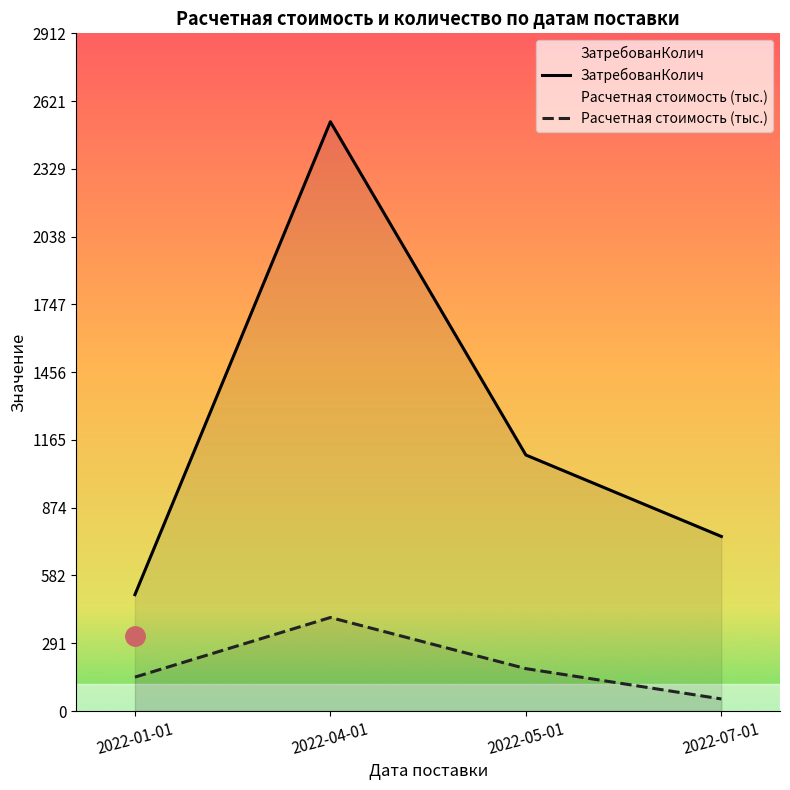

Where is ЗатребованКолич nearest to the value 1516?

2022-05-01